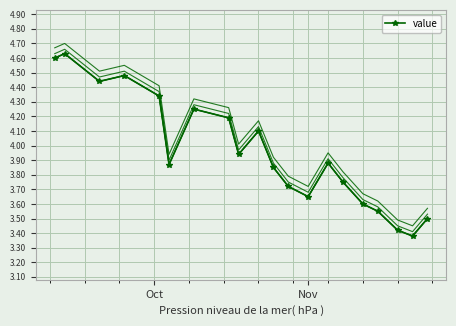

Is this an area chart (filled region under the line)?

No